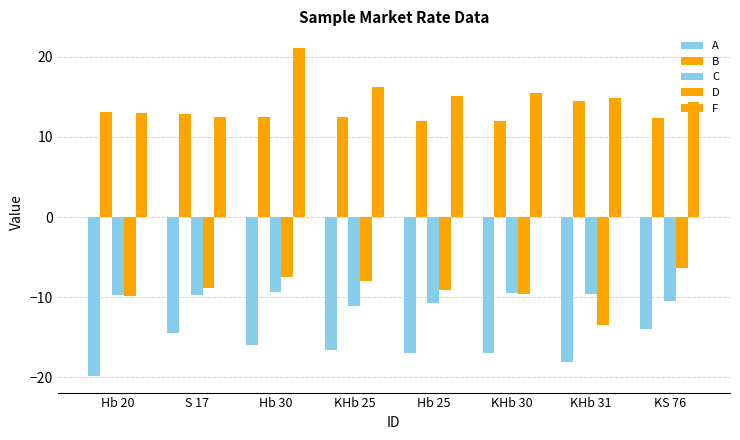

How many categories are shown in the chart?

8